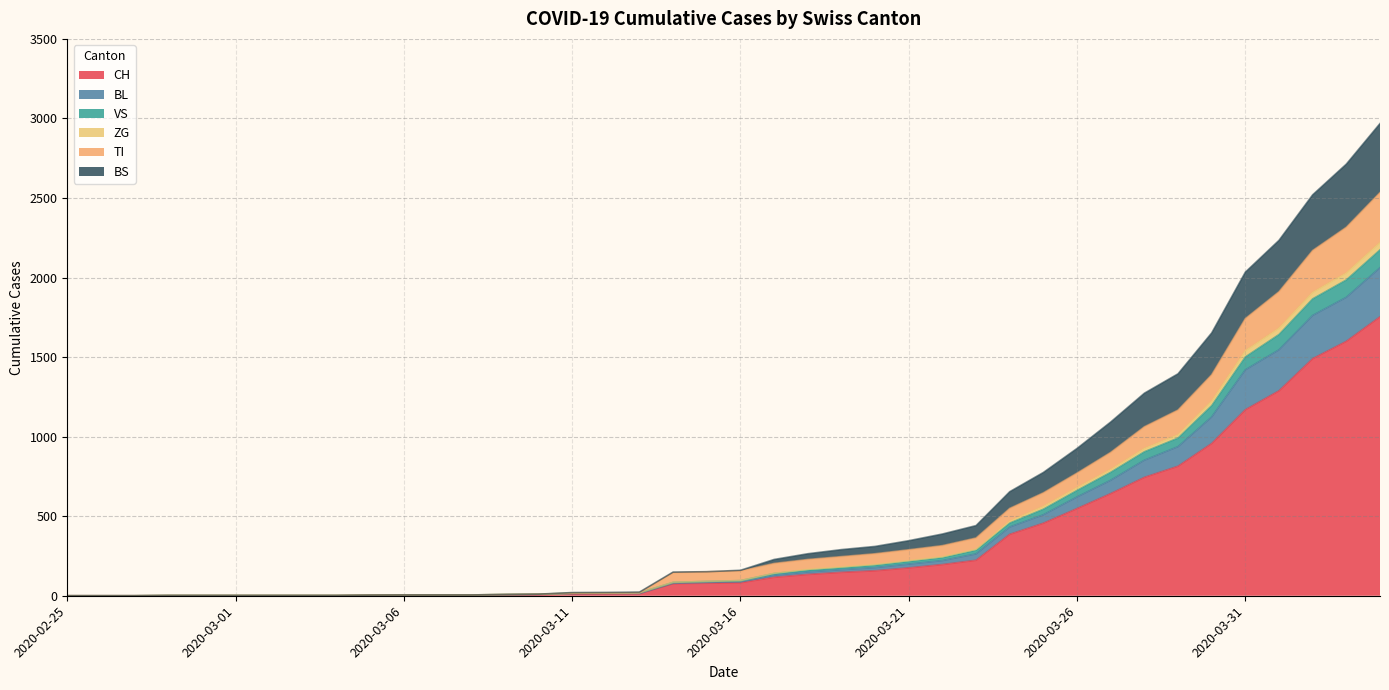

What is the label of the 11th point from the right?

2020-03-25